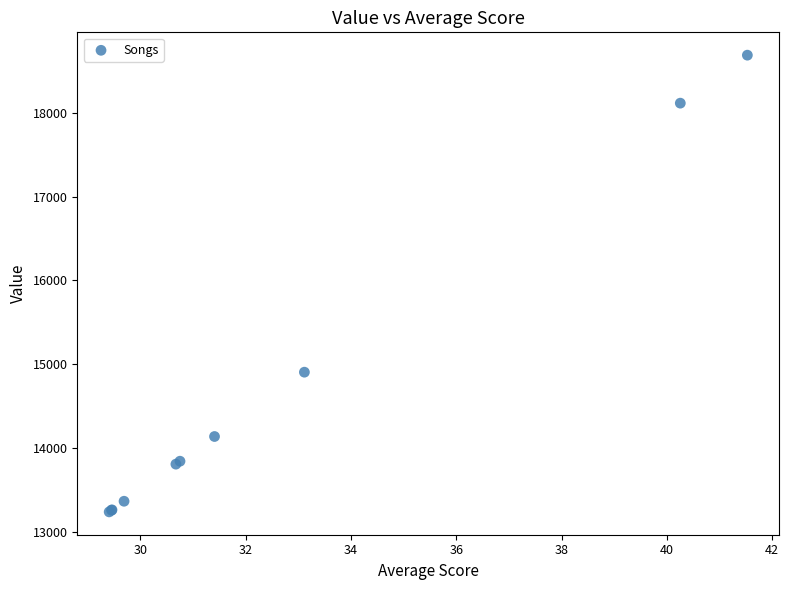

What Y value in the scatter plot is closest to 15961?

14903